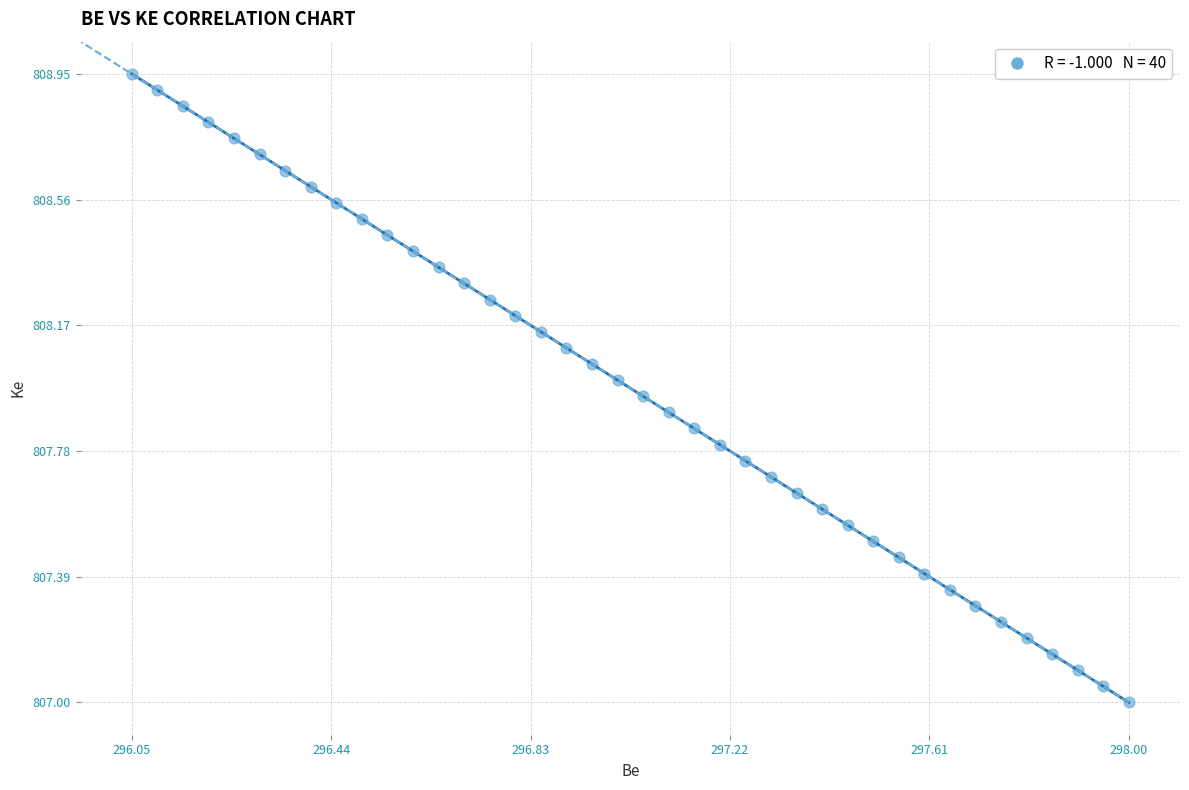

What is the range of X values (max minus min)?

1.9